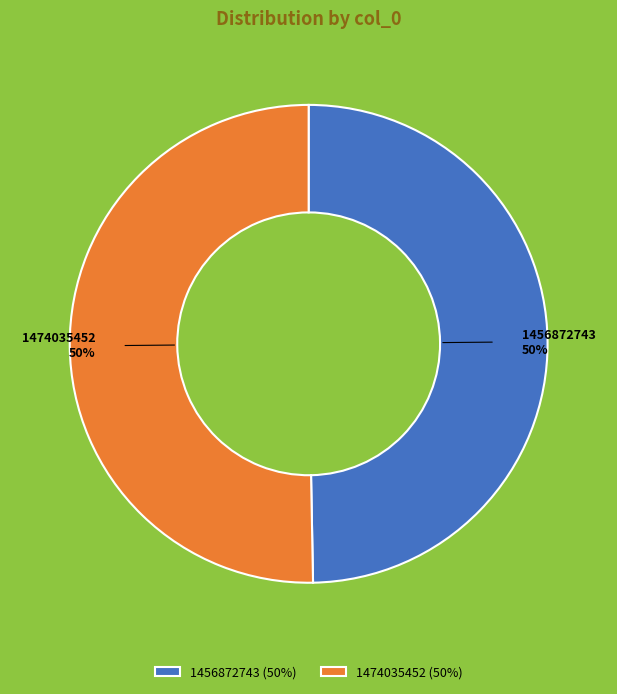

To the nearest percent, what is the combined percentage of 1474035452 and 1456872743?

100%